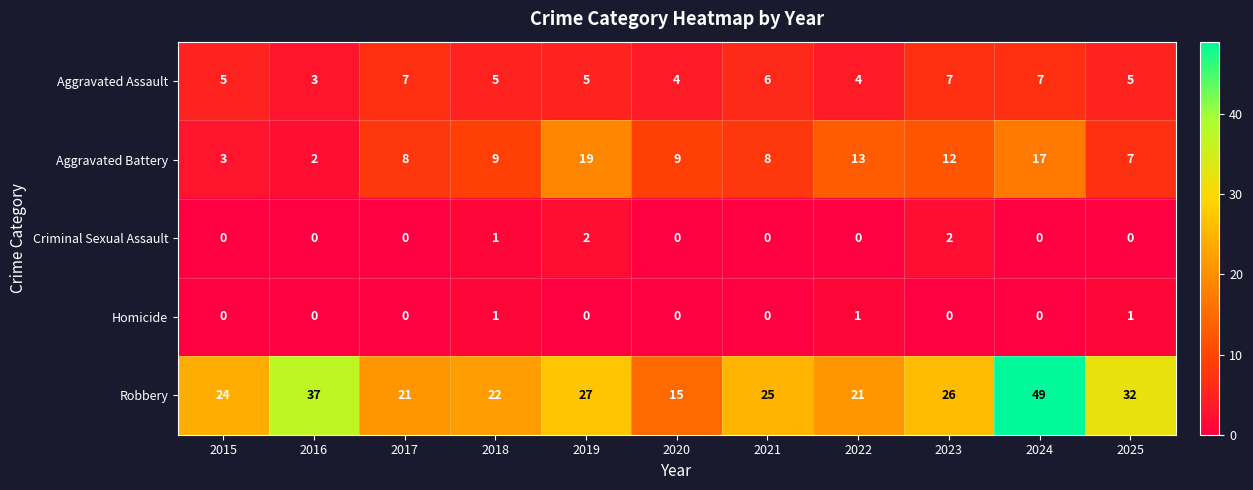

What is the sum of all Aggravated Battery values?

107